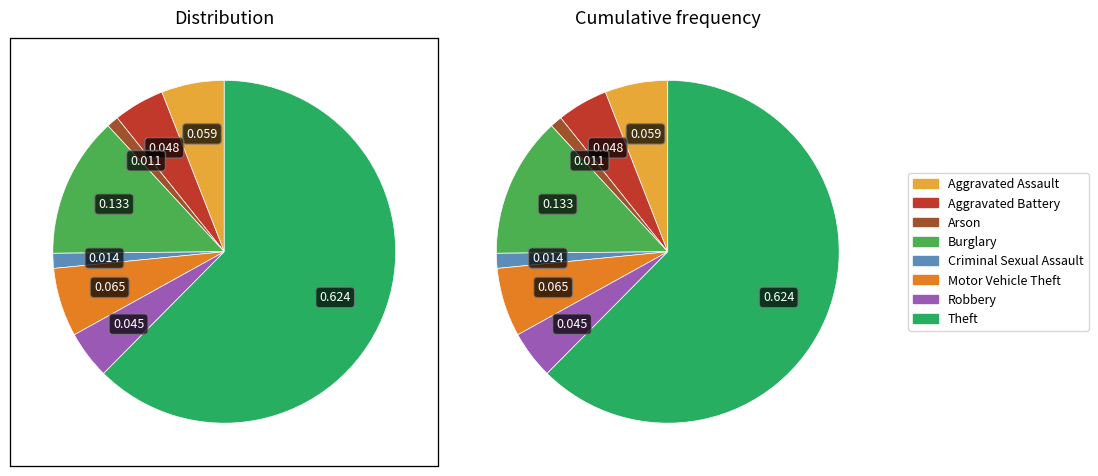

Do Theft and Robbery together represent more than half of the pie?

Yes